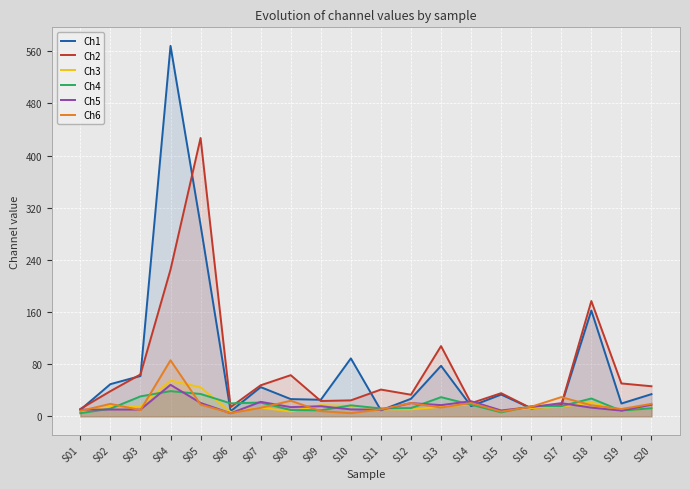

How many data points in Ch2 are less than 41?

10